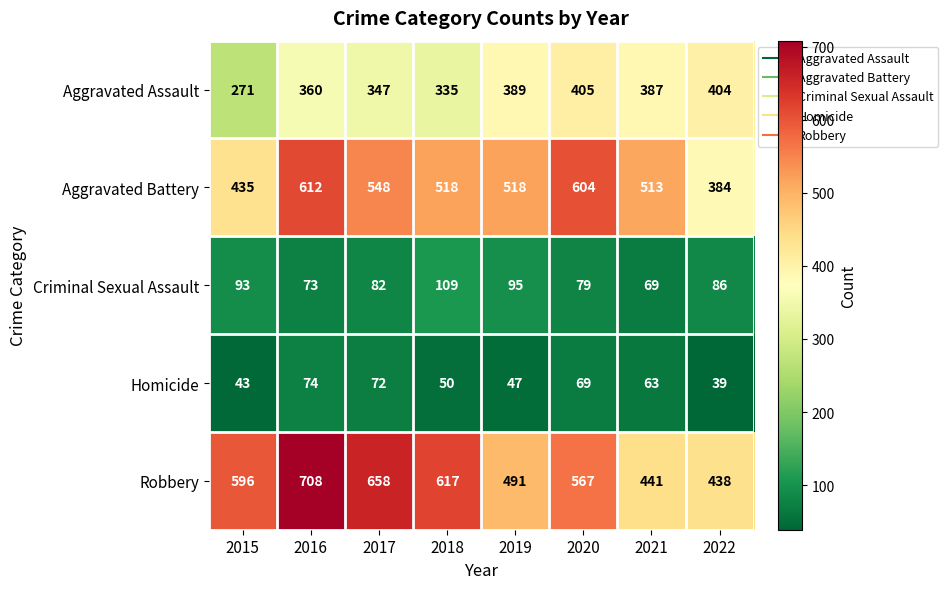

At how many categories does at least one series exceed 609?

3